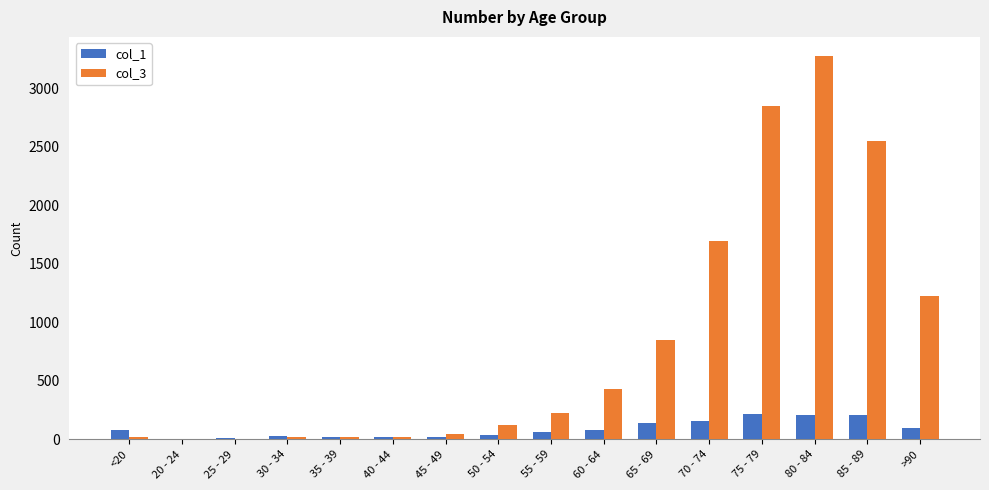

The col_3 series shows 2221 at 70 - 74. True or false?

False